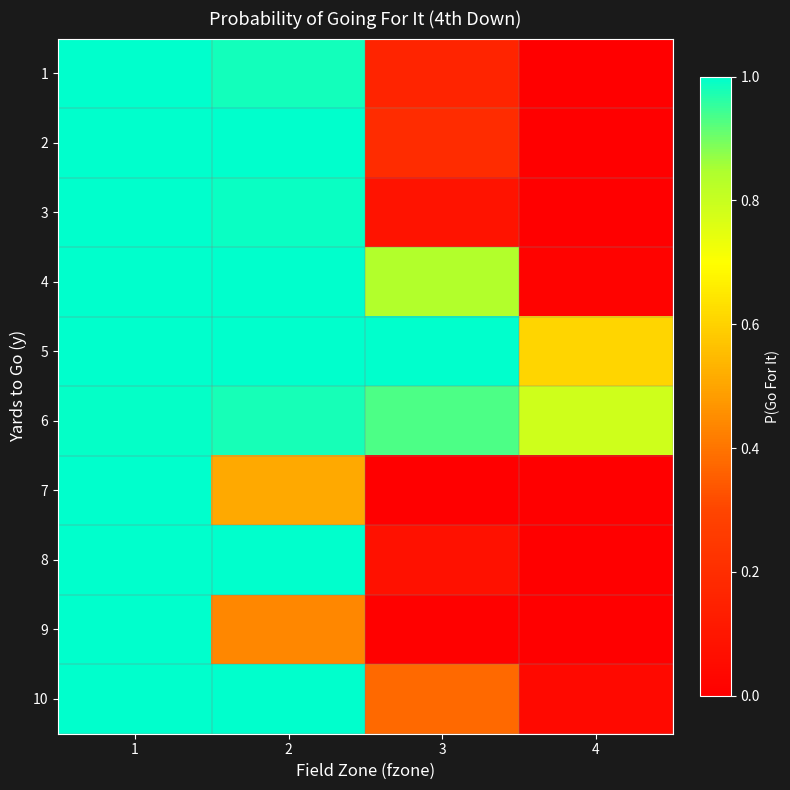

At how many categories does at least one series exceed 0?

4